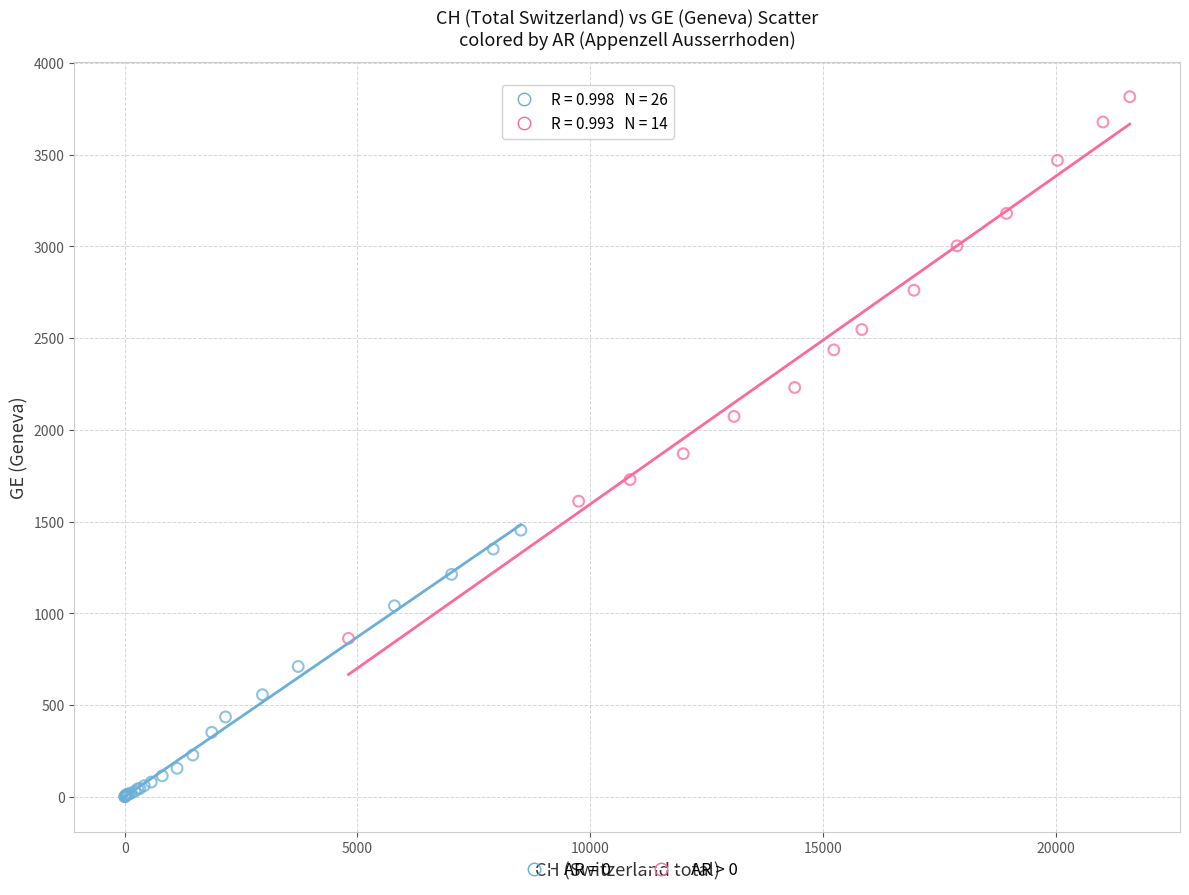

Which series contains the lowest Y value?

AR = 0